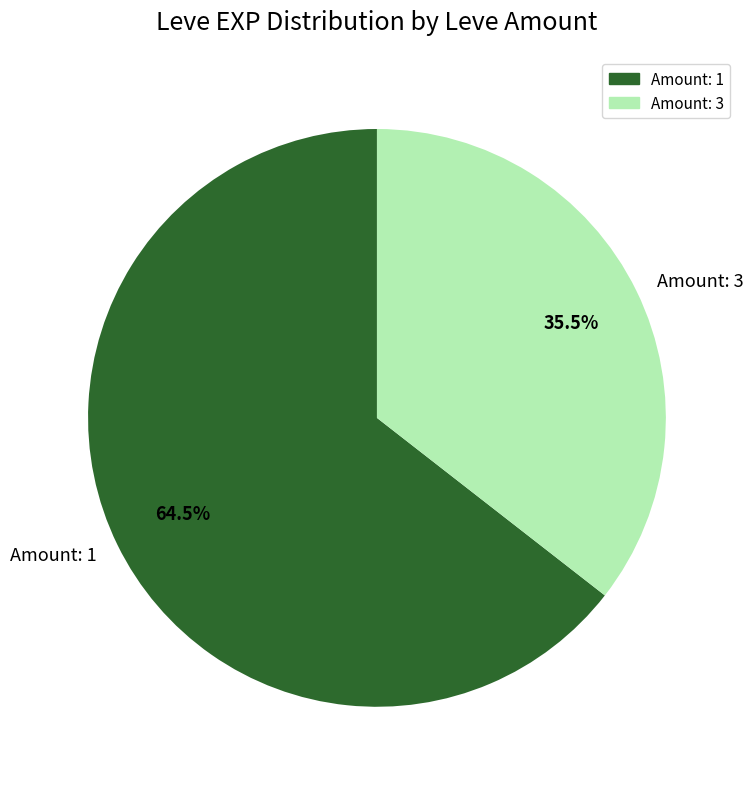

Which slice is the largest?

Amount: 1